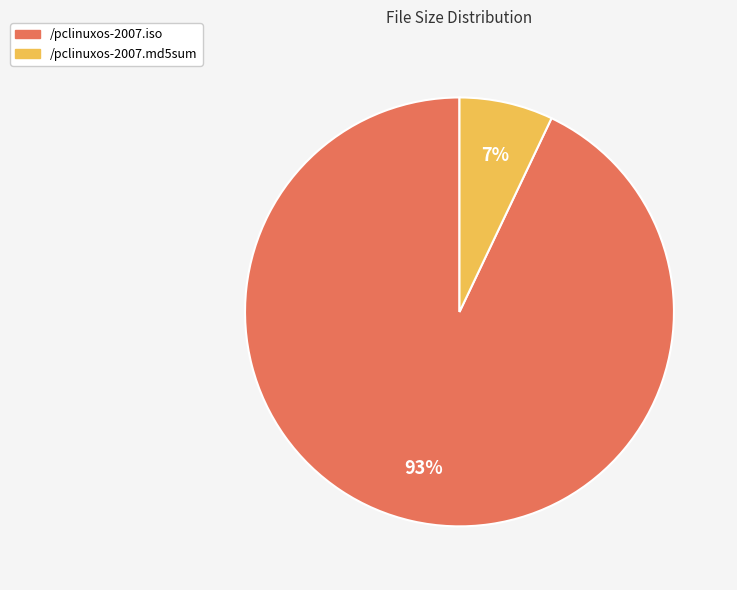

Which slice represents more than half of the pie?

/pclinuxos-2007.iso